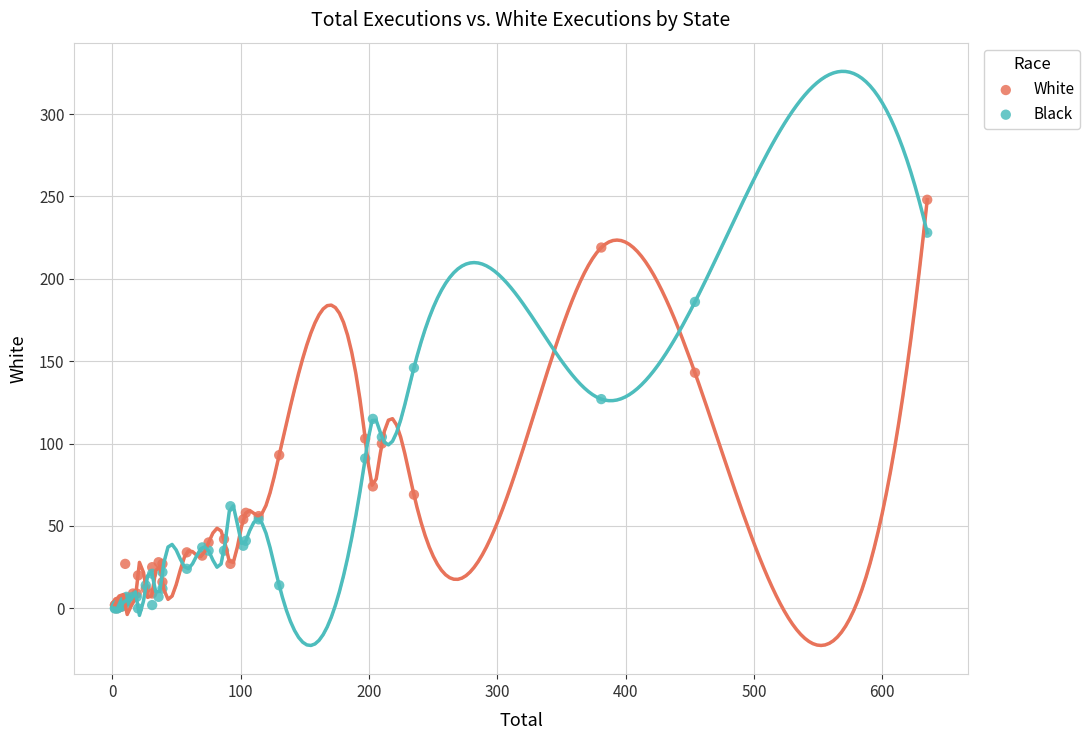

What are all the series names shown in the legend?

White, Black